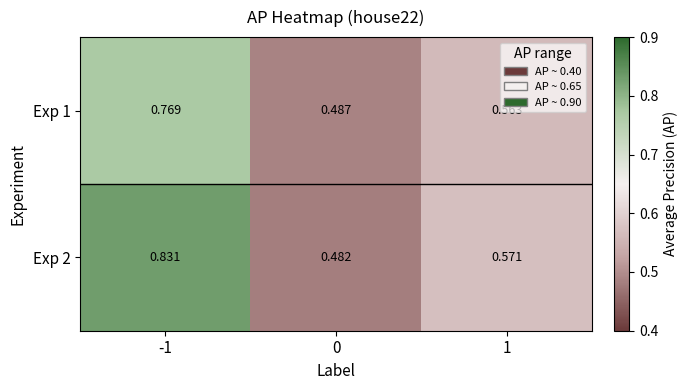

Which series has the largest range (max minus min)?

Exp 2